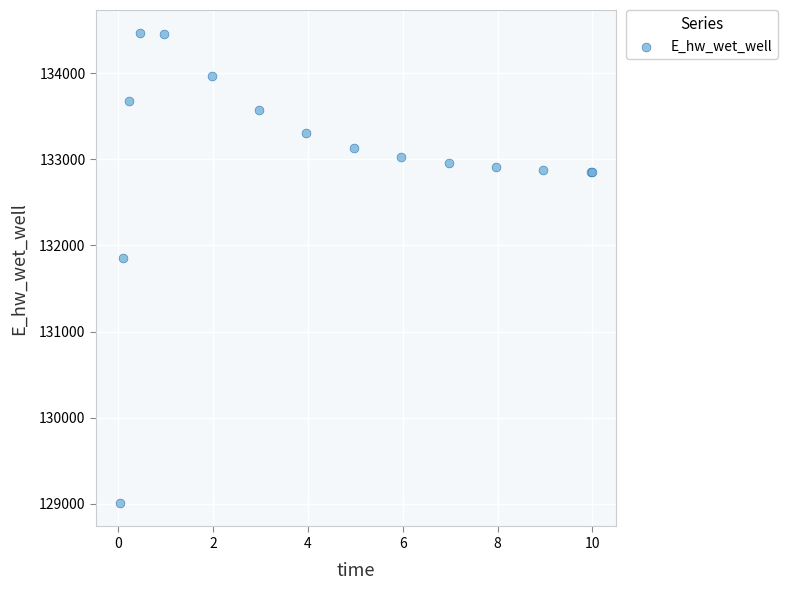

What Y value in the scatter plot is closest to 131735?

131853.7